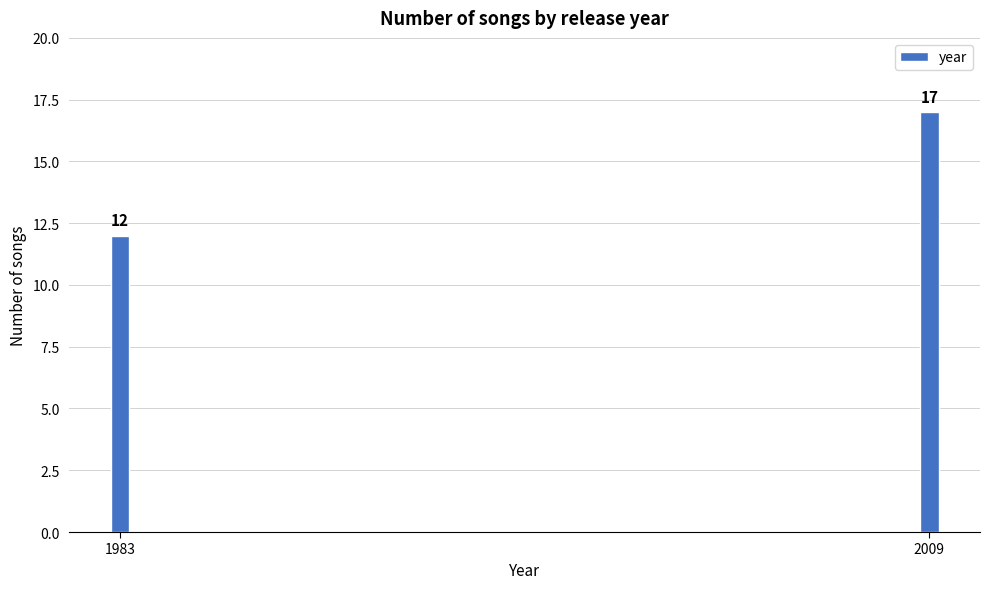

Reading right to left, transcribe all the data shown in this chart.

2009=17	1983=12